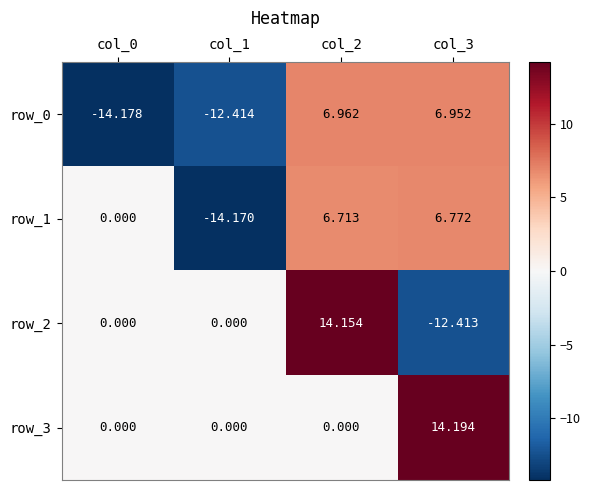

The value of row_0 at col_0 is -22.4. True or false?

False